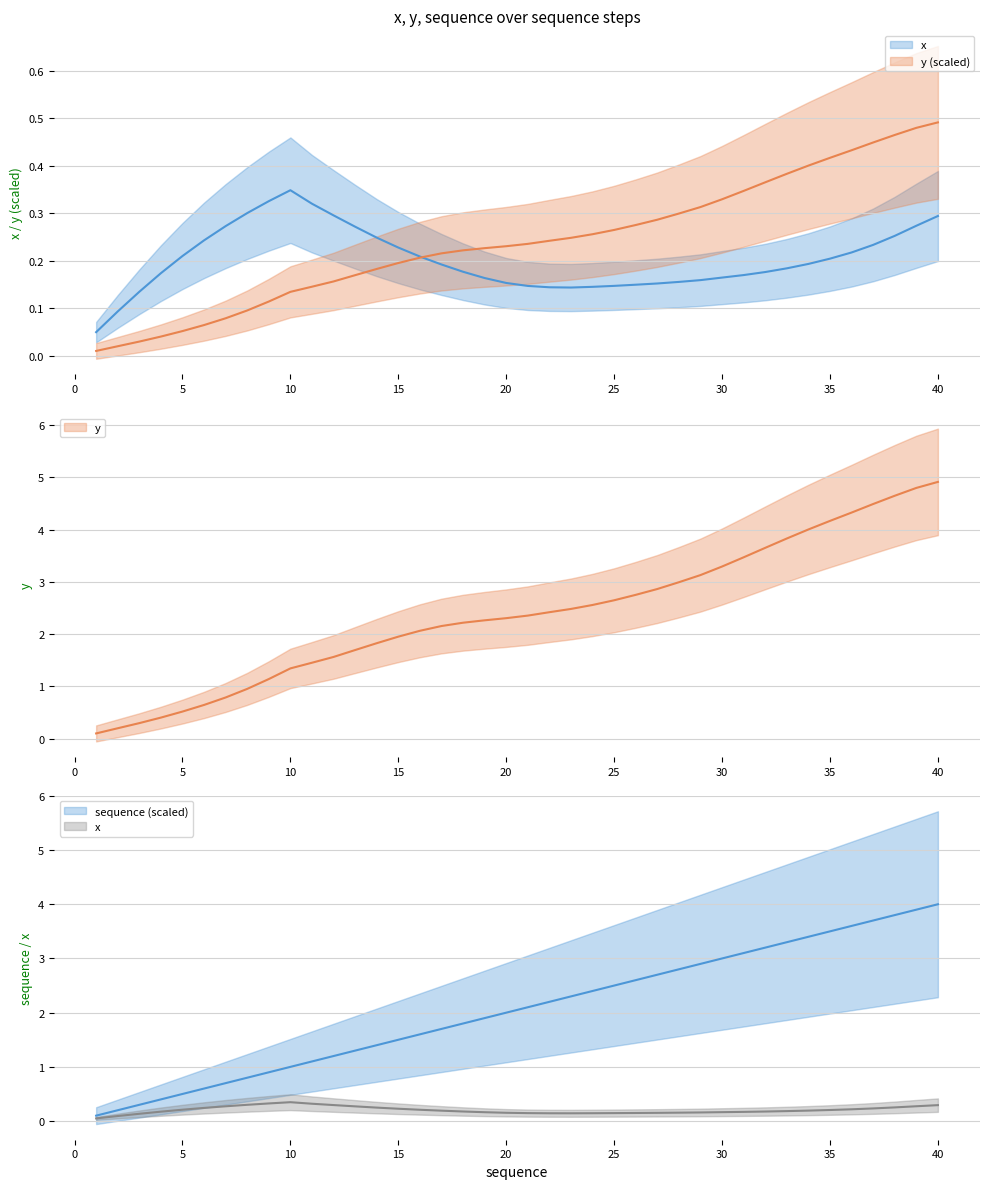

What is the difference between the maximum and second lowest values in the x series?

0.3